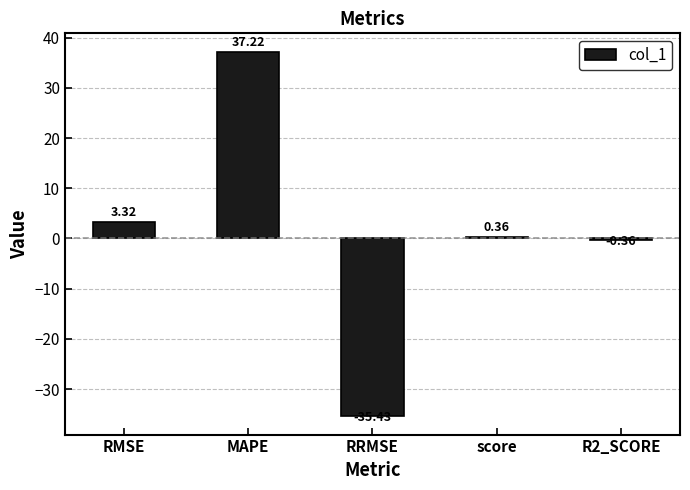

How many bars are there in total?

5